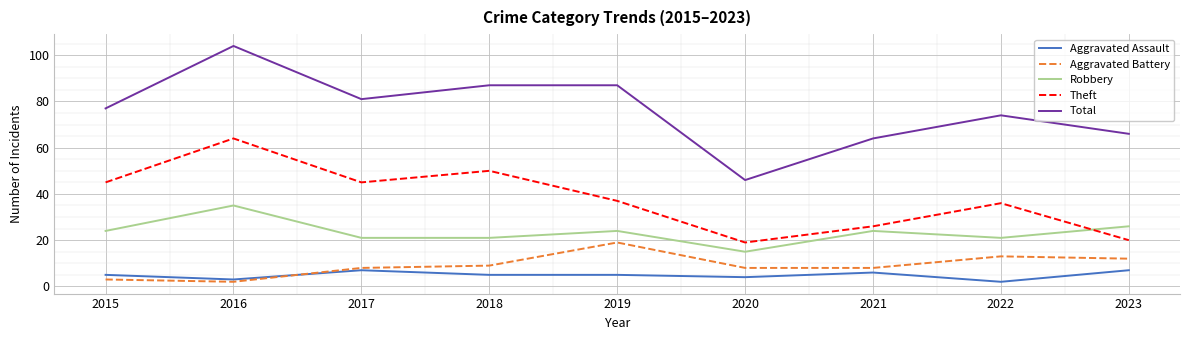

What is the sum of all Total values?

686